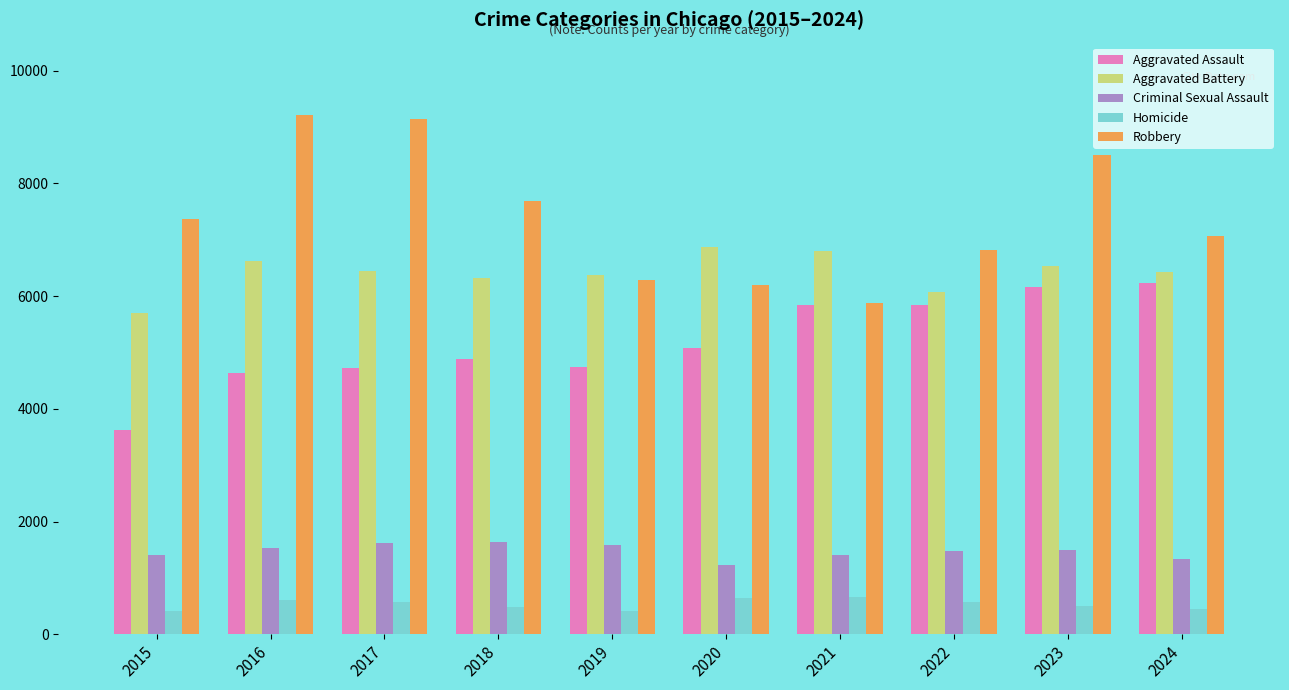

Which series has the widest spread of values?

Robbery